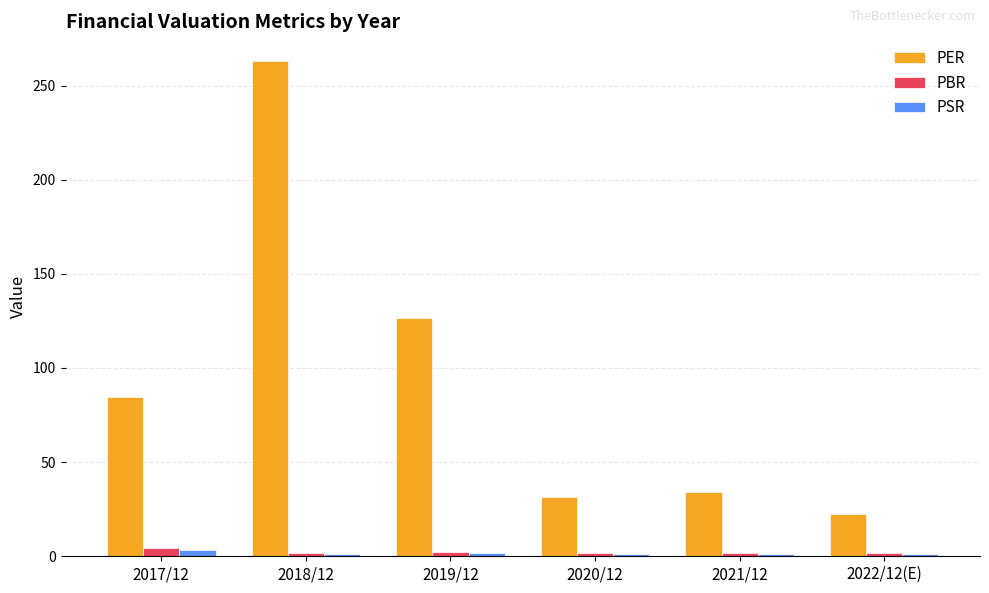

Which series has the largest total across all categories?

PER